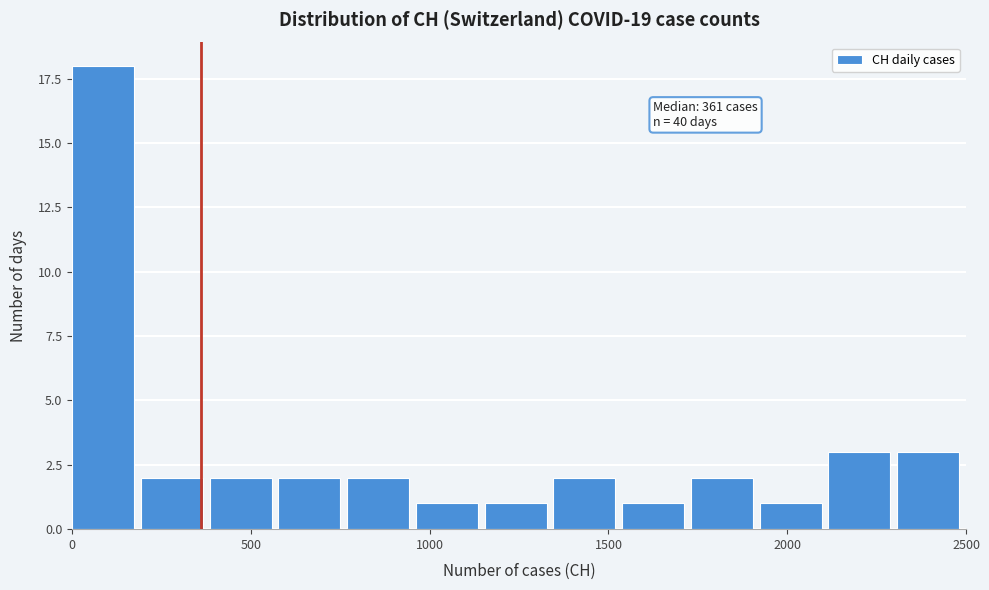

Read against the x-axis, roughly where is the centre of the tallest bar?

100